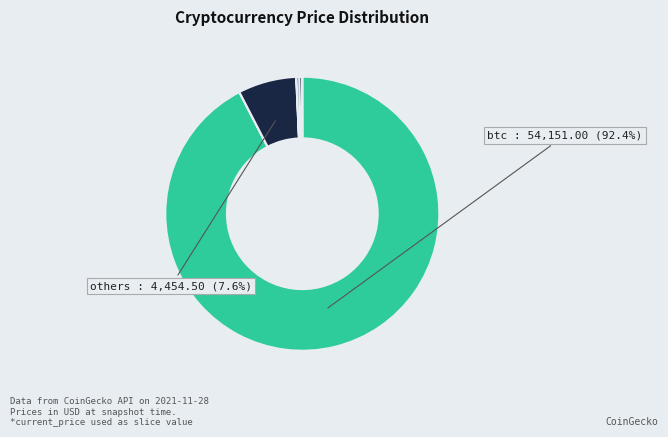

Is there a majority slice in this chart?

Yes